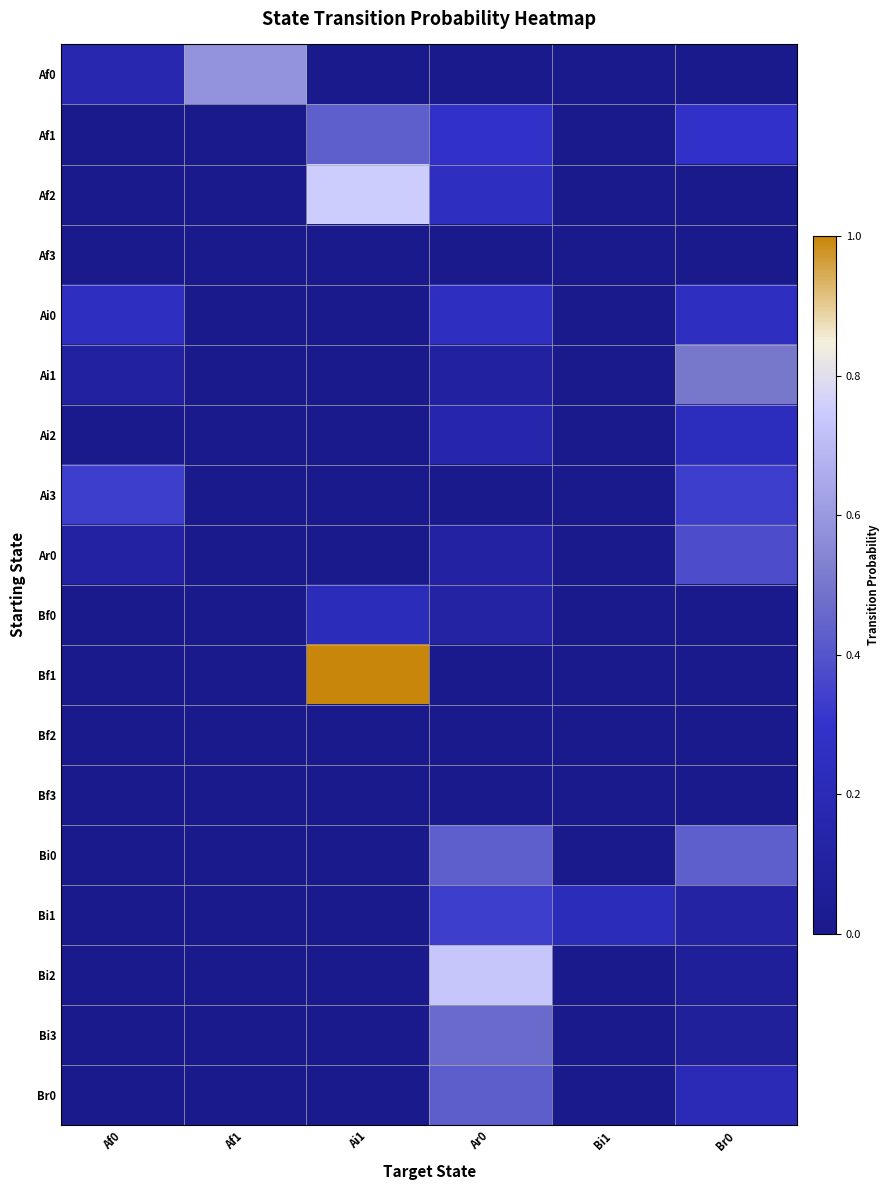

At which category does the chart reach its minimum across all series?

Ai1